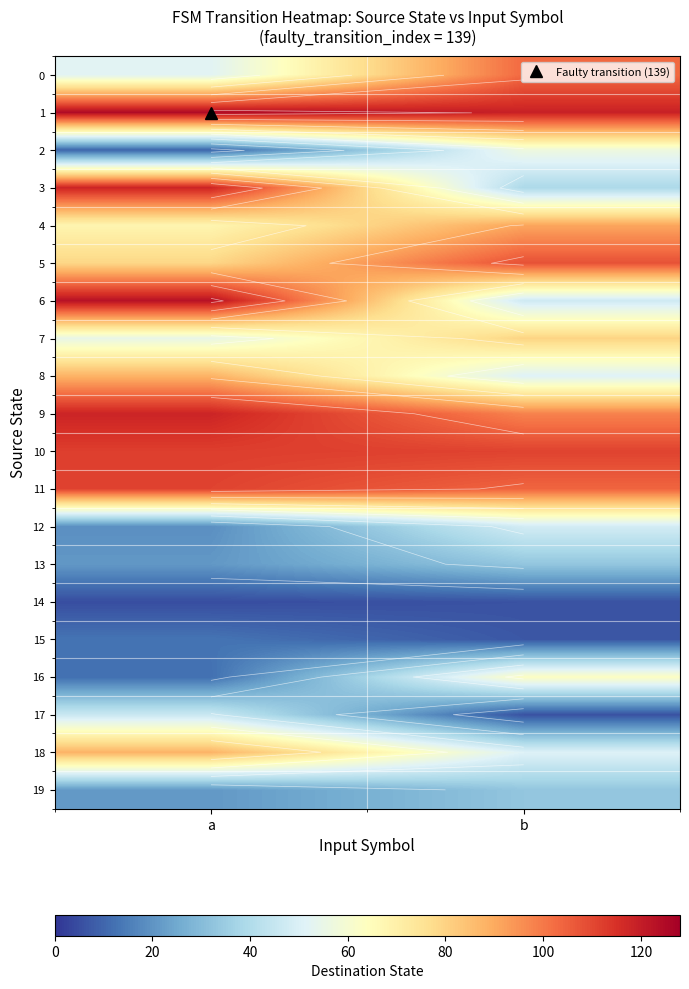

At how many categories does at least one series exceed 12?

2